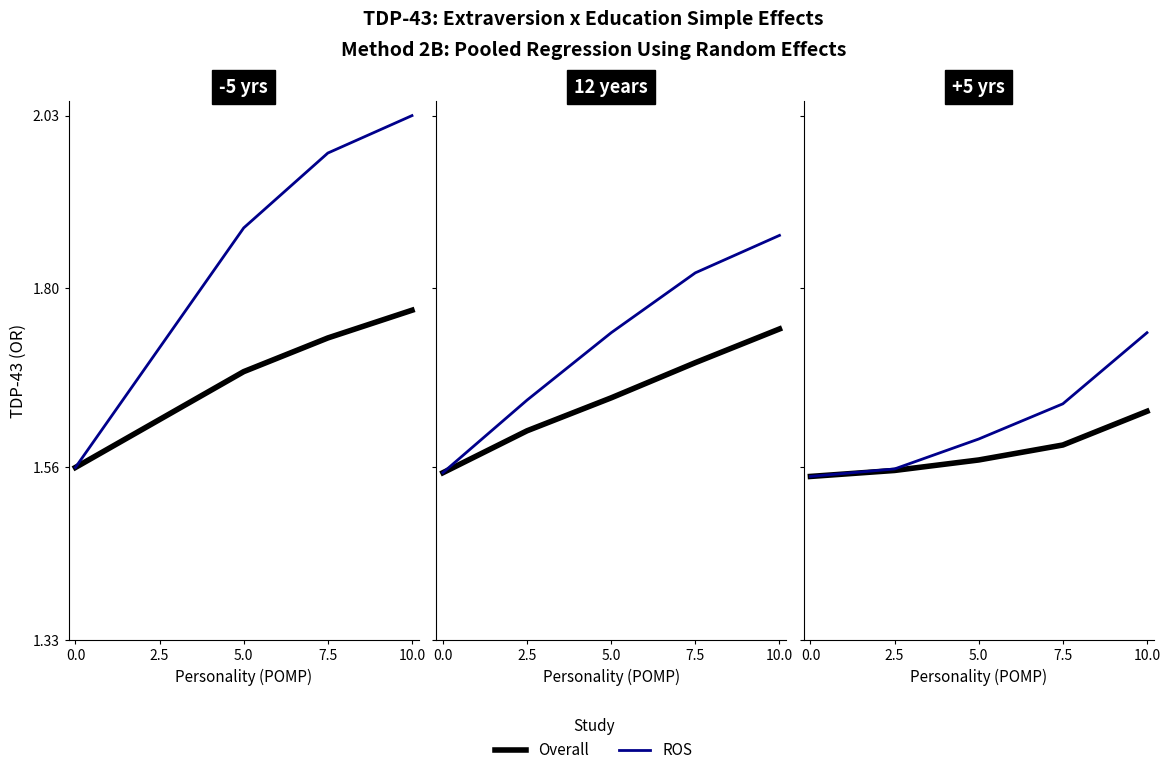

Is the value of Overall at 2.5 greater than the value of ROS at 7.5?

No